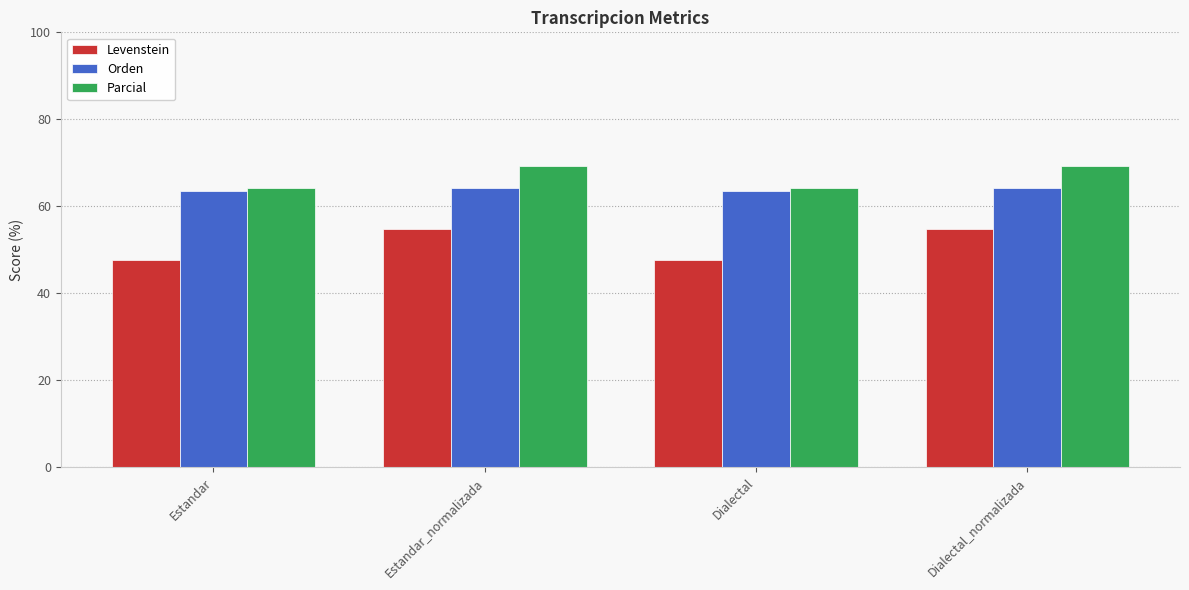

What is the maximum value for Parcial?

69.2